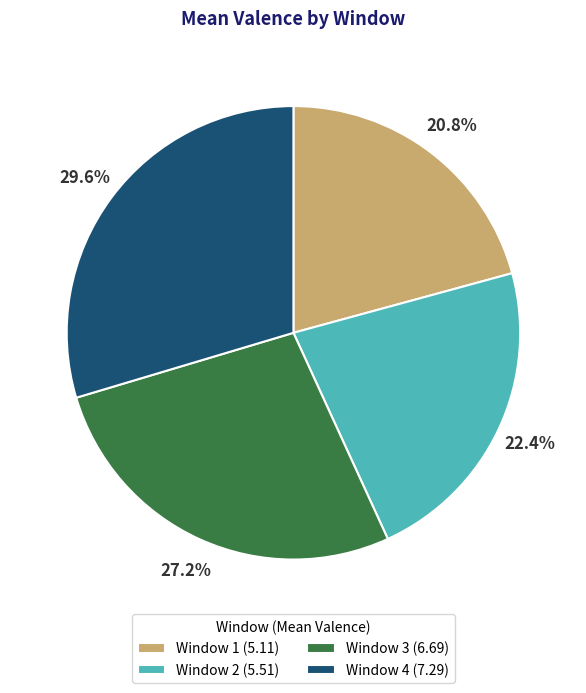

To the nearest percent, what percentage of the pie is Window 4?

30%